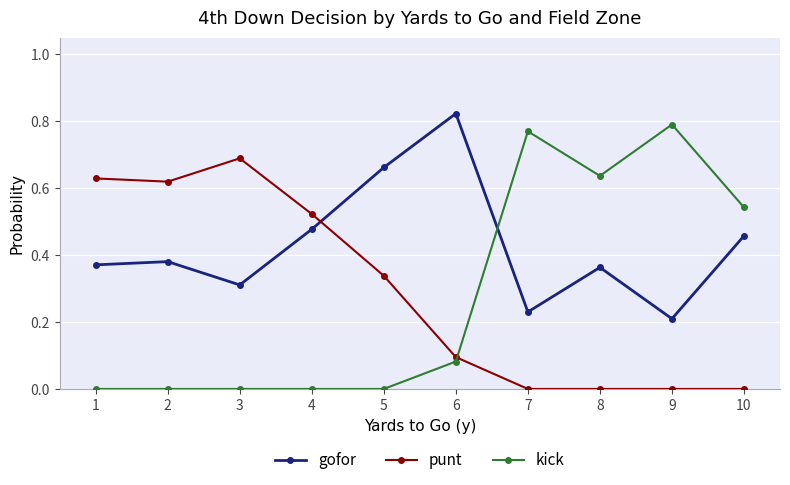

Which category has the highest value in the punt series?

3